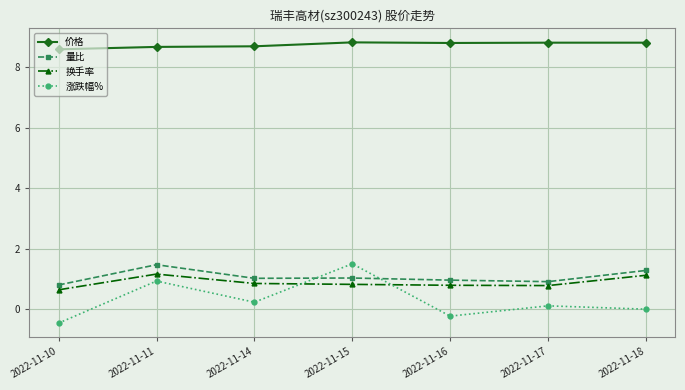

Where is the first local maximum for 换手率?

2022-11-11